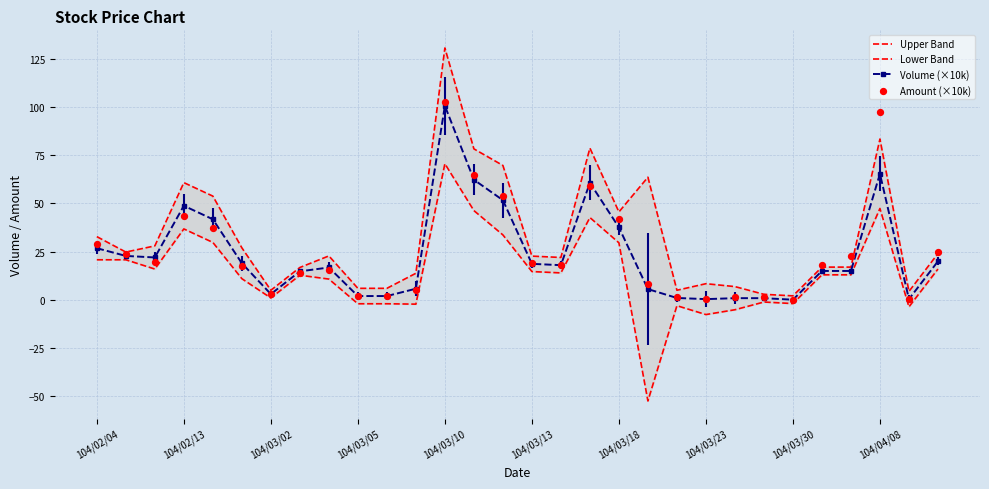

Which series reaches the minimum Y coordinate?

Lower Band